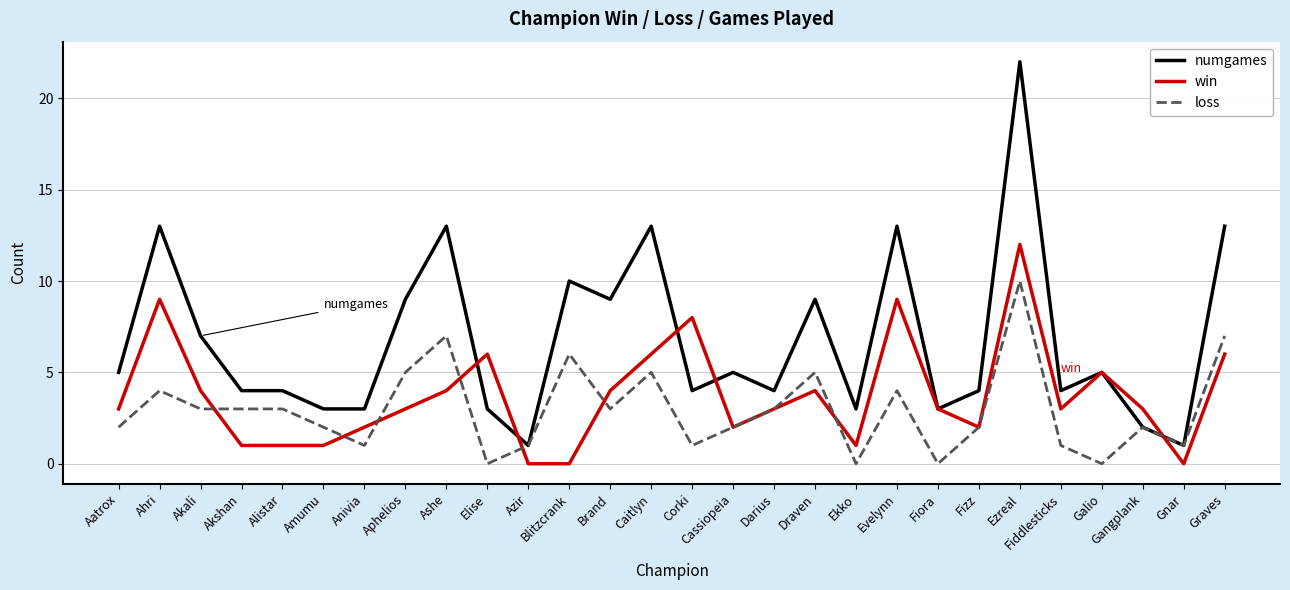

After their last crossing, which series has the higher values: numgames or win?

numgames